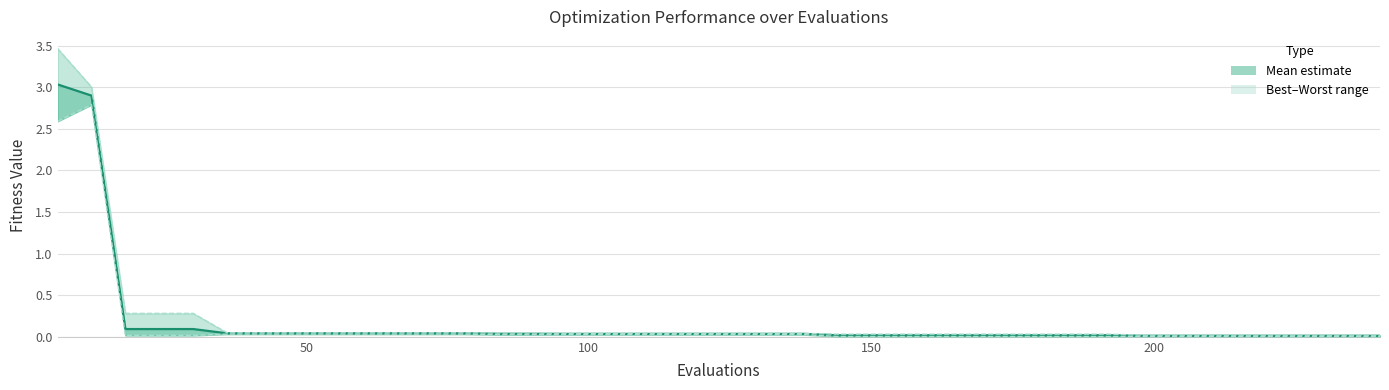

How many lines are shown in the chart?

3